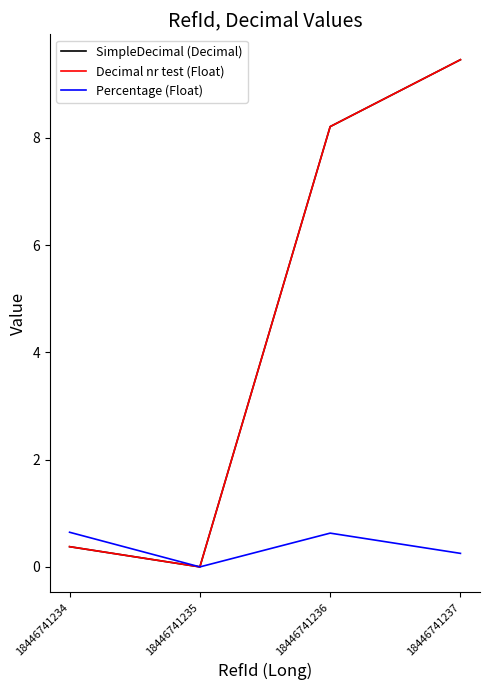

Does the chart have visible grid lines?

No